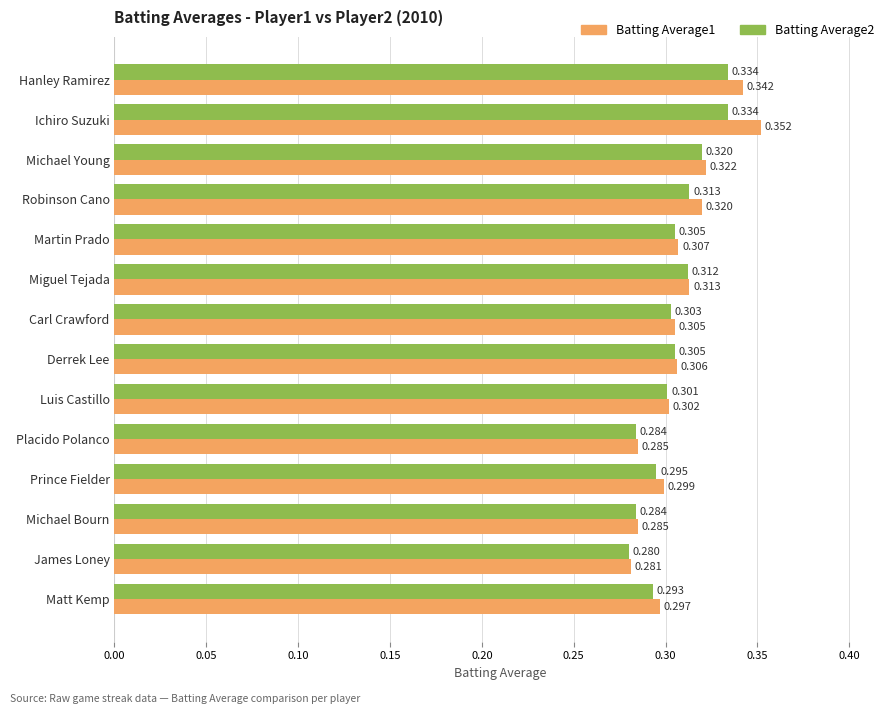

At which label is Batting Average2 closest to 0?

James Loney